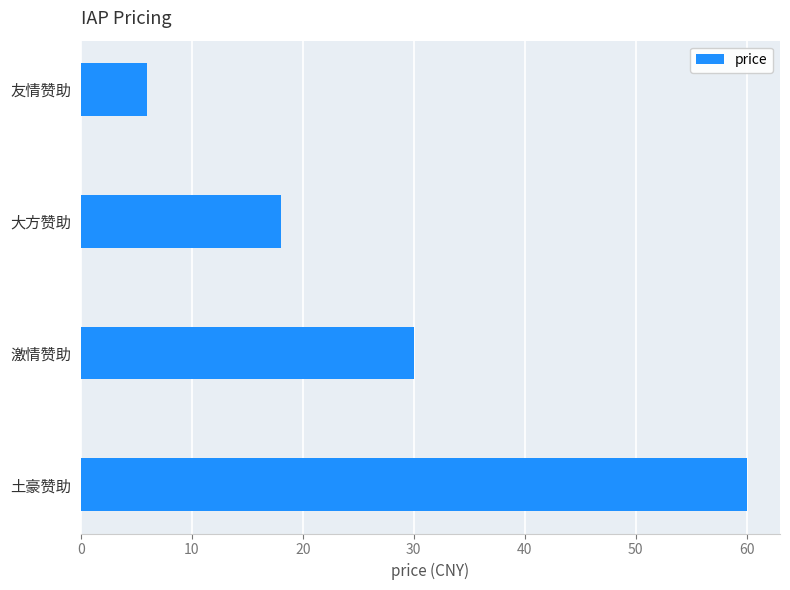

Does the chart contain stacked bars?

No